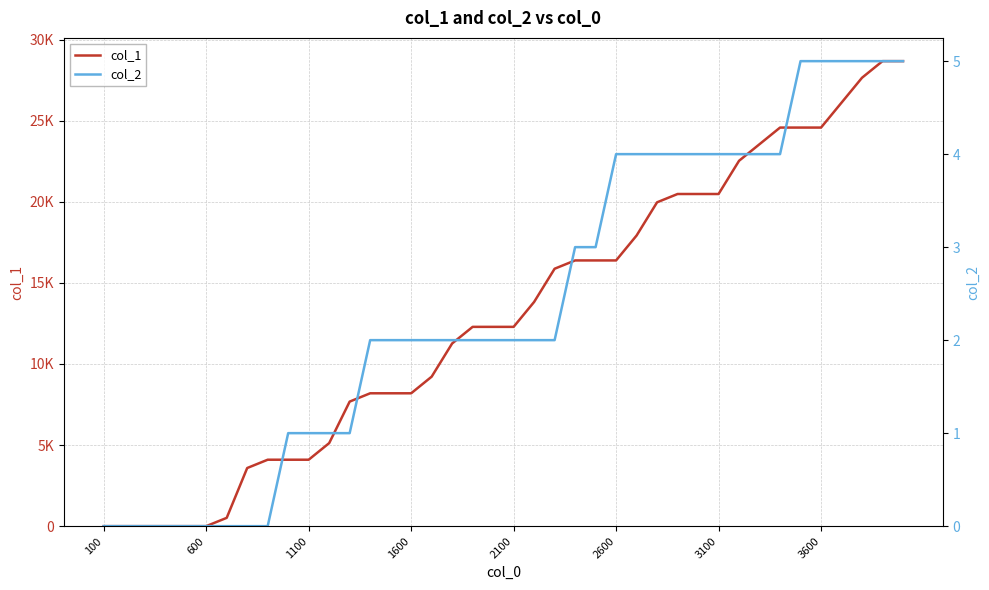

List the series in order of their peak value, highest first.

col_1, col_2